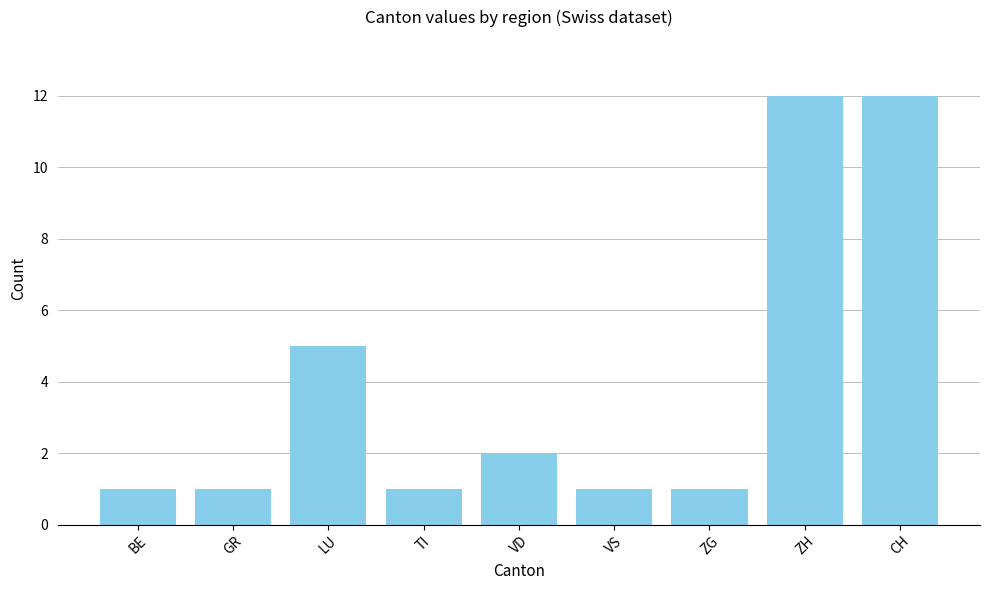

What is the sum of all values?

36